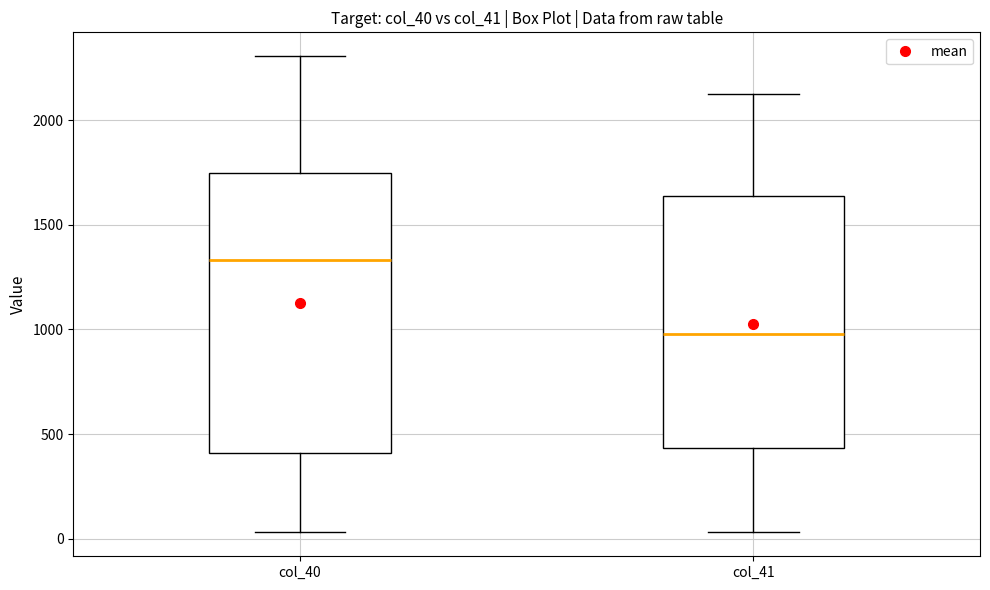

Where does the lower whisker of the box for col_41 end on the y-axis? The values are not printed on the chart, so give them approximately, as read against the axis.

50